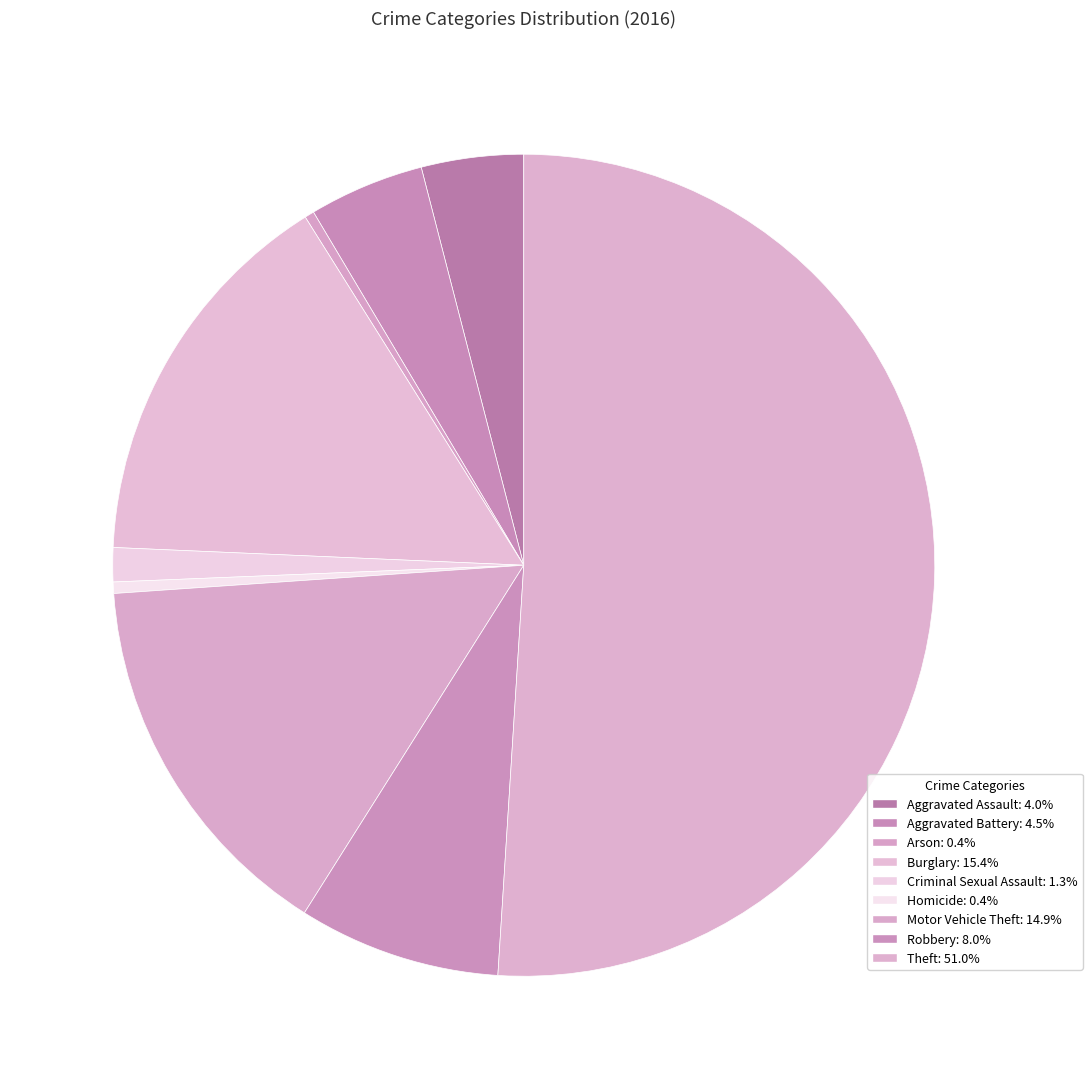

True or false: Criminal Sexual Assault accounts for 9% of the total.

False